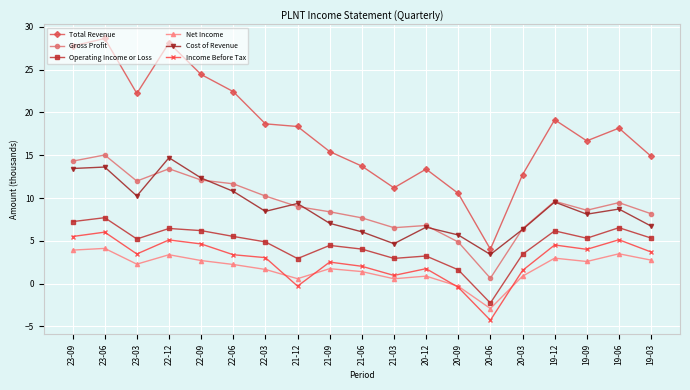

What is the sum of the Gross Profit values at 22-09 and 19-03?

20.3